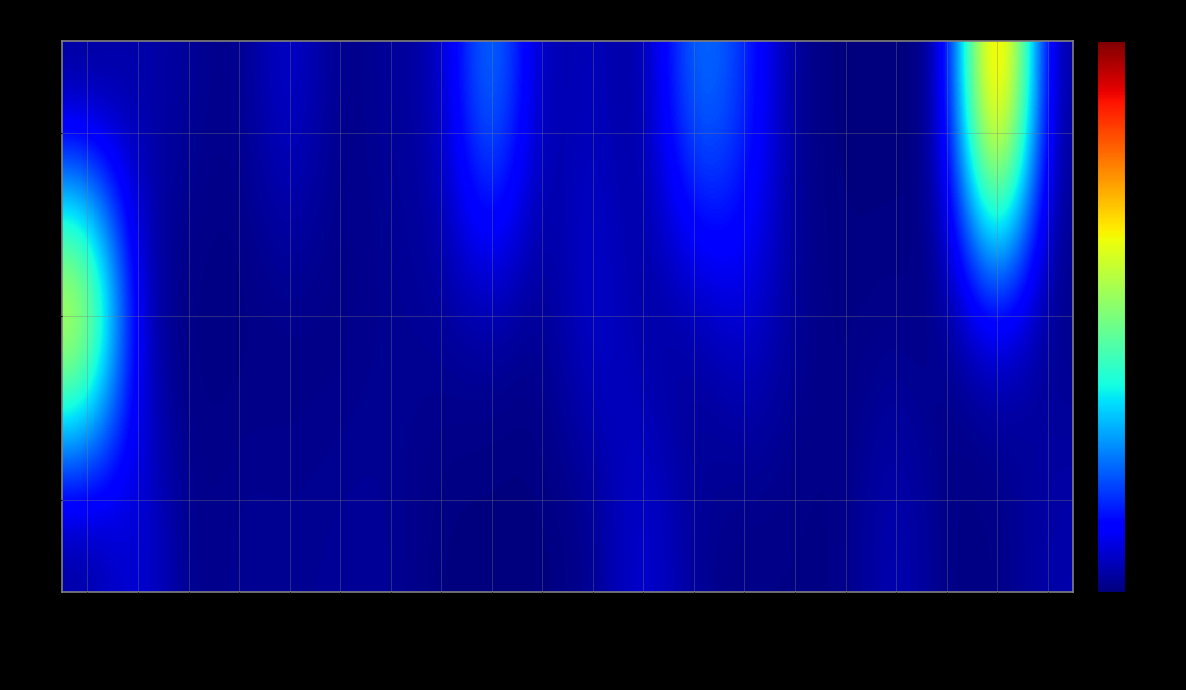

At which category is the sum across all series the highest?

SK